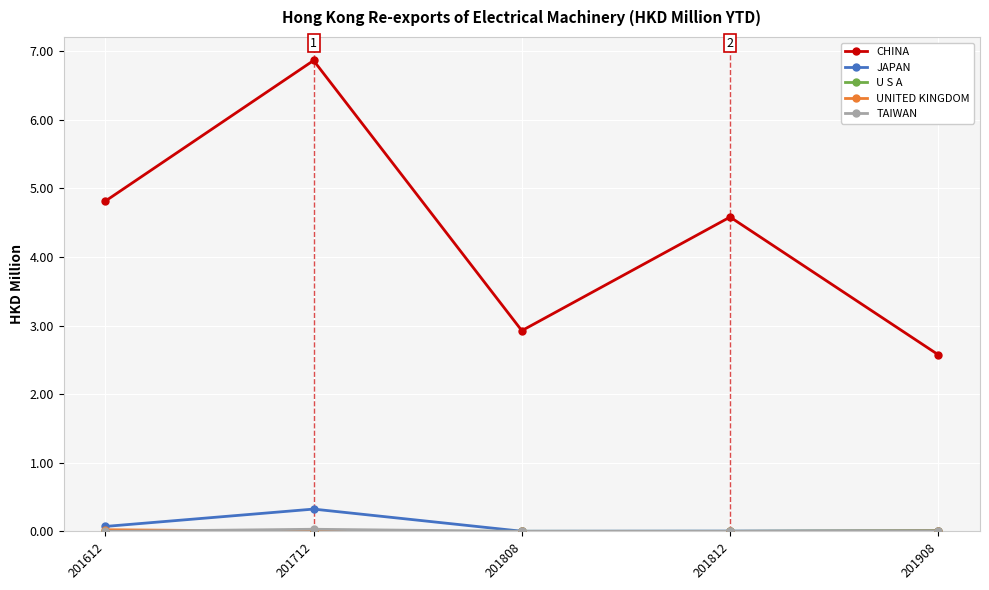

Which series has the largest total across all categories?

CHINA